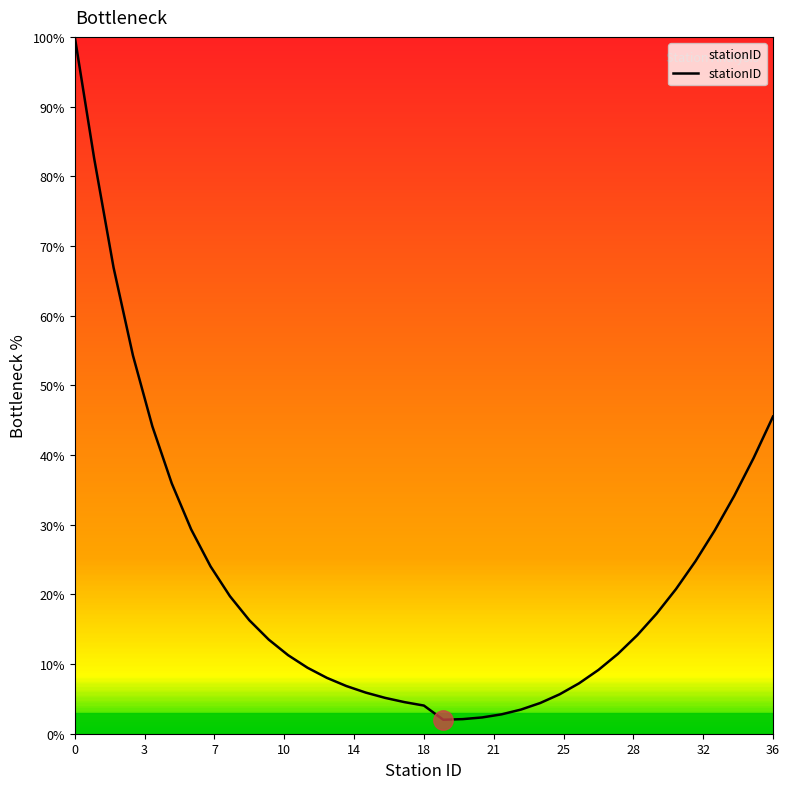

What is the minimum value shown in the chart?

2.0